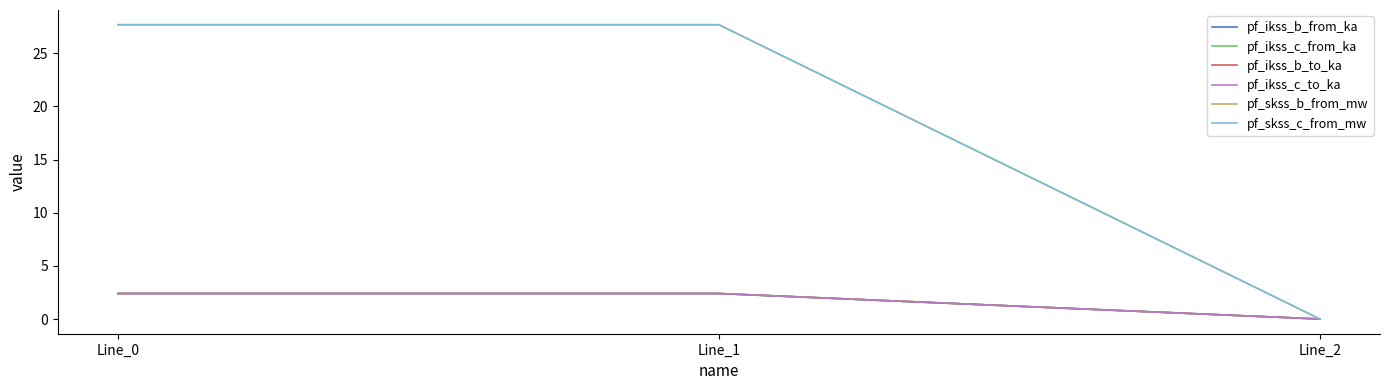

How many lines are shown in the chart?

6